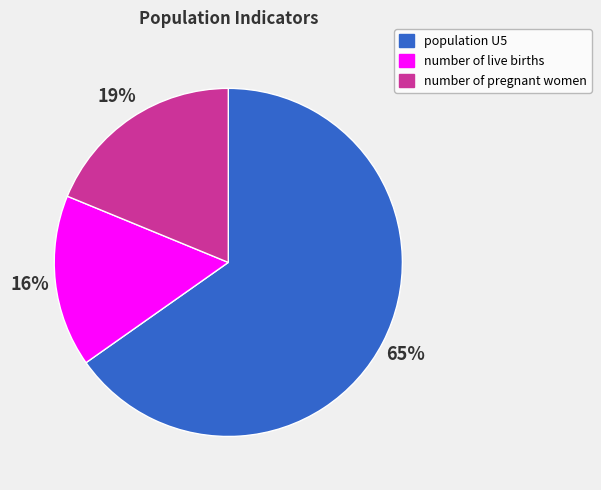

Which has a higher value, population U5 or number of pregnant women?

population U5